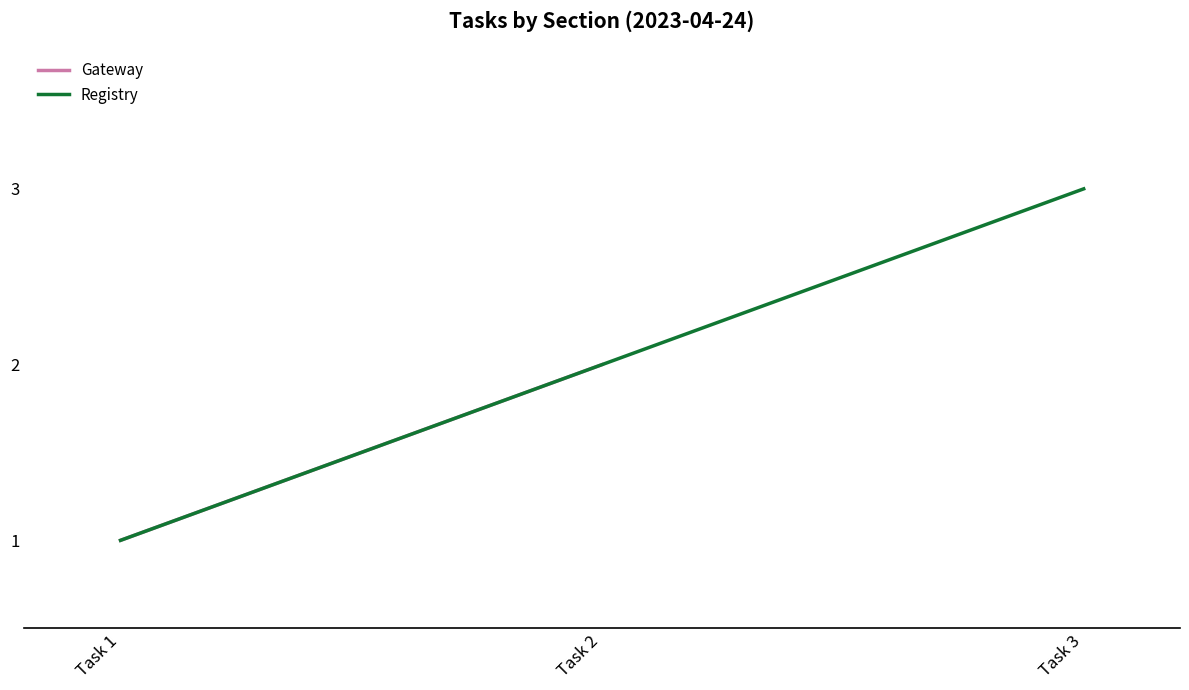

True or false: the data shows 2 at Task 2.

True